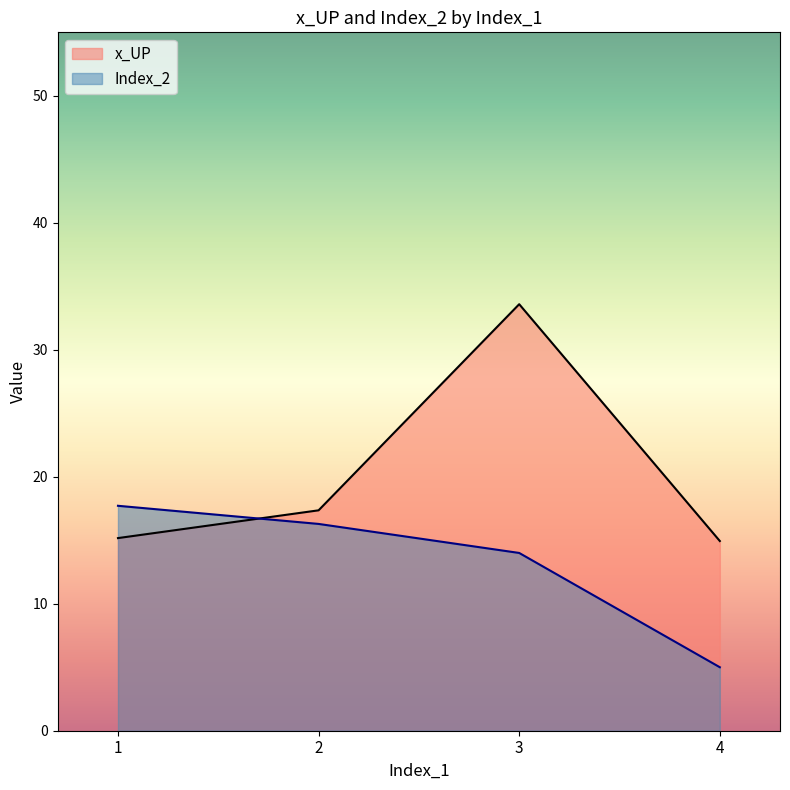

True or false: Index_2 has more than 0 points higher than both neighbors.

False